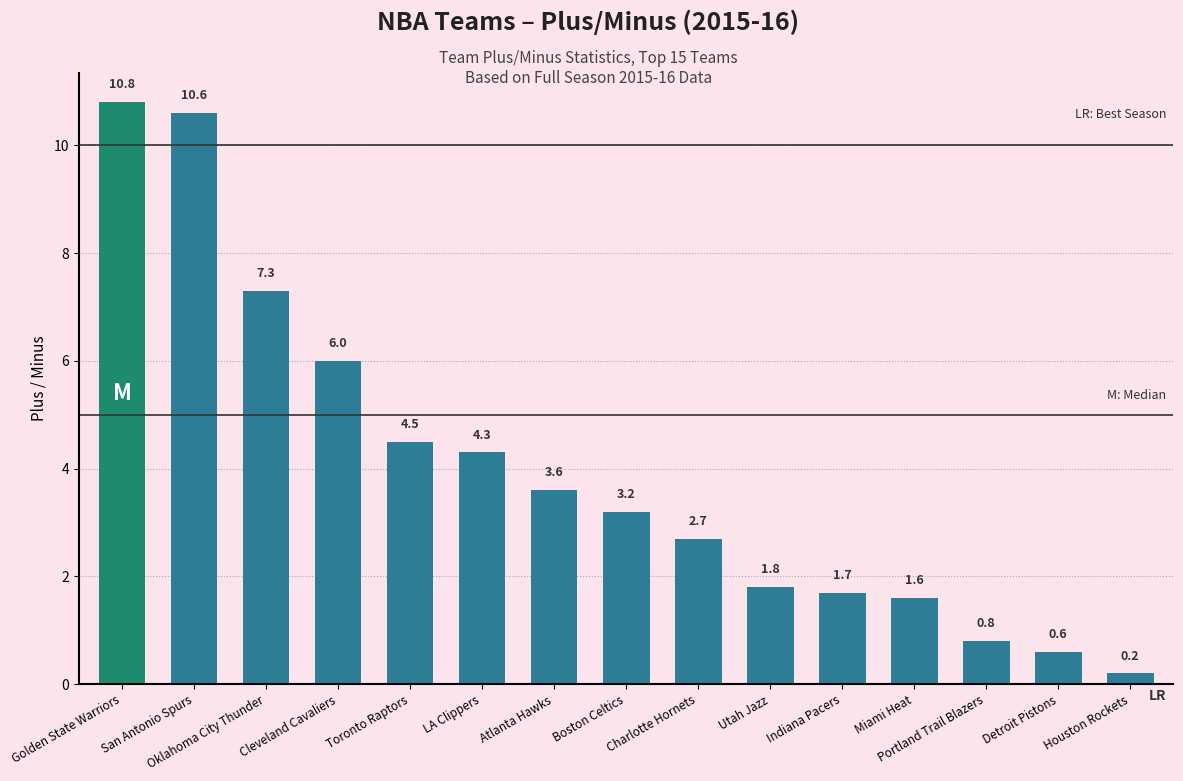

How many bars are there in total?

15